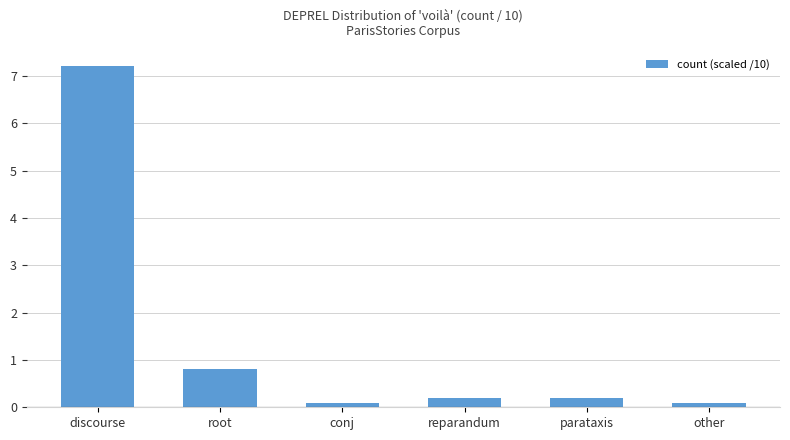

Reading left to right, list all the values displayed in this chart.

7.2	0.8	0.1	0.2	0.2	0.1